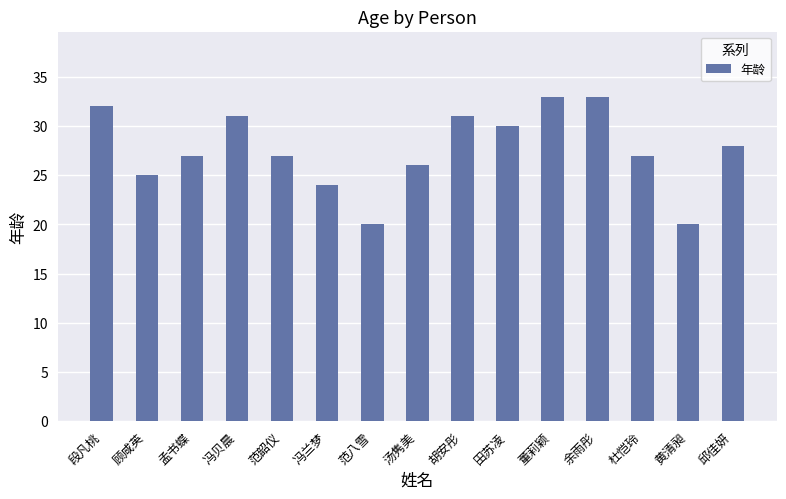

What position from the right is 孟书蝶?

13